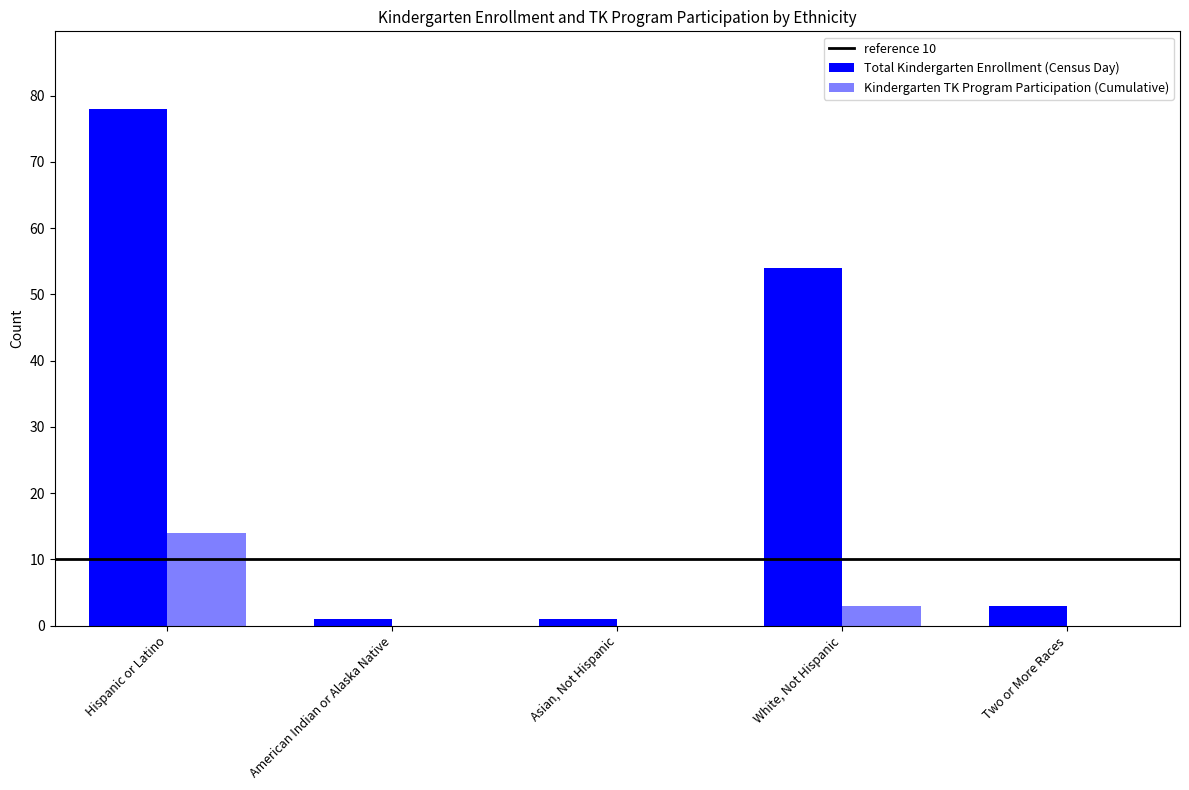

What is the minimum value for Total Kindergarten Enrollment (Census Day)?

1